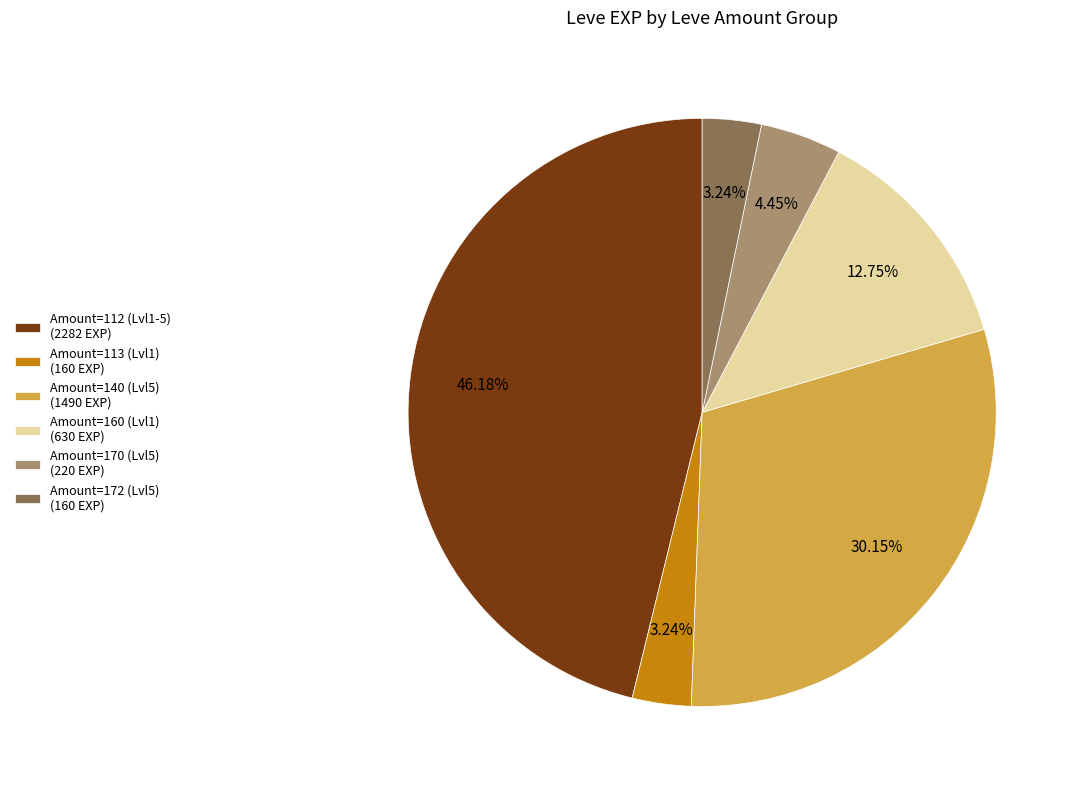

To the nearest percent, what is the average slice percentage?

17%